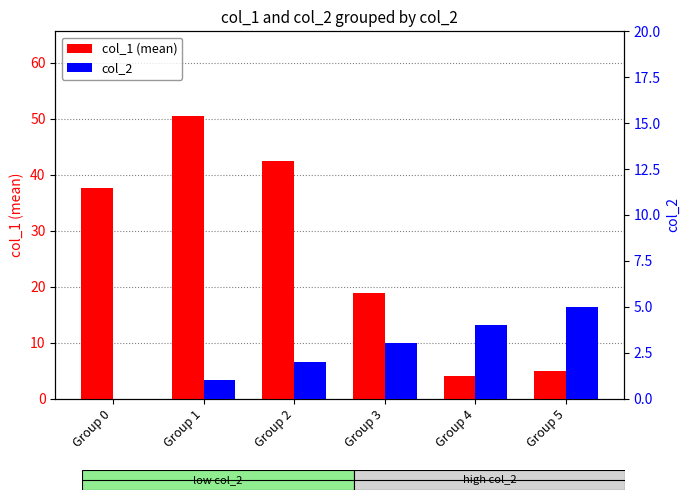

What is the sum of the col_2 values at Group 1 and Group 2?

3.0